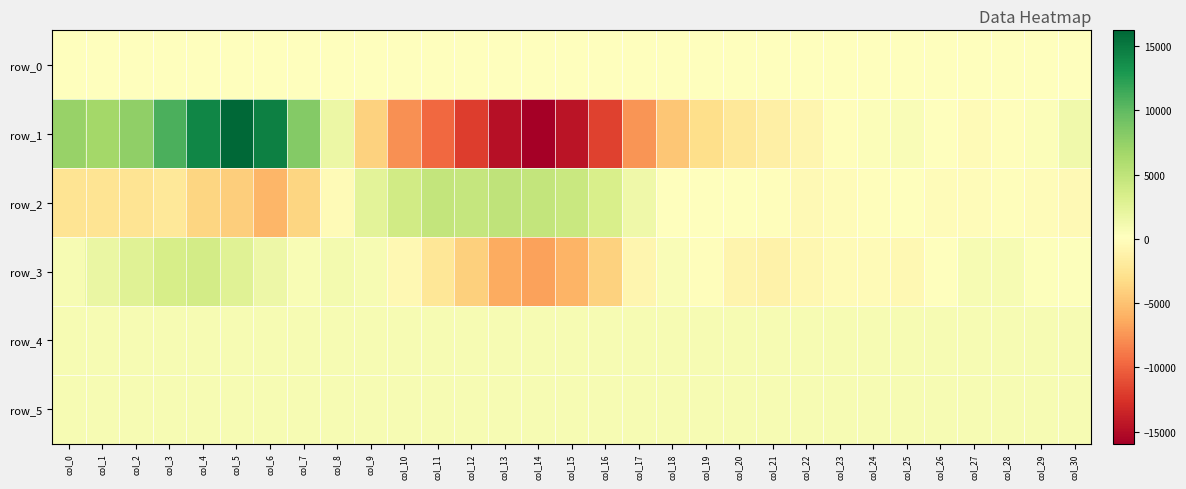

Rank the series by their maximum value, from lowest to highest.

row_0, row_4, row_5, row_3, row_2, row_1